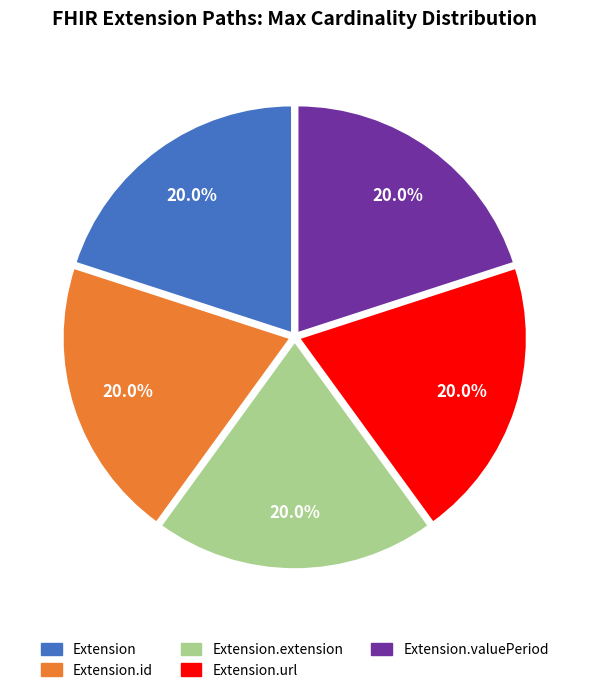

Is there a majority slice in this chart?

No